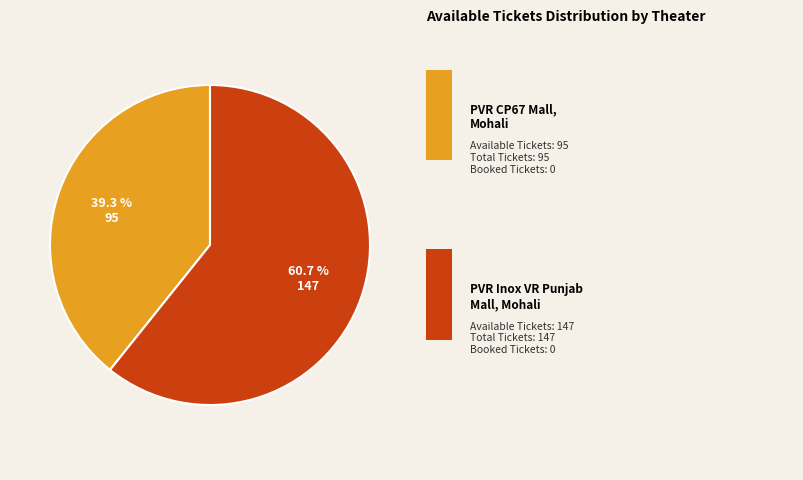

Is there any slice that represents more than half of the pie?

Yes